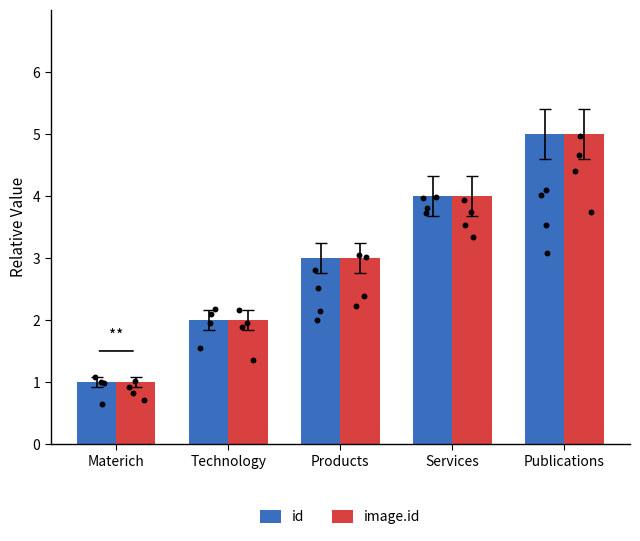

Which series reaches the minimum Y coordinate?

id